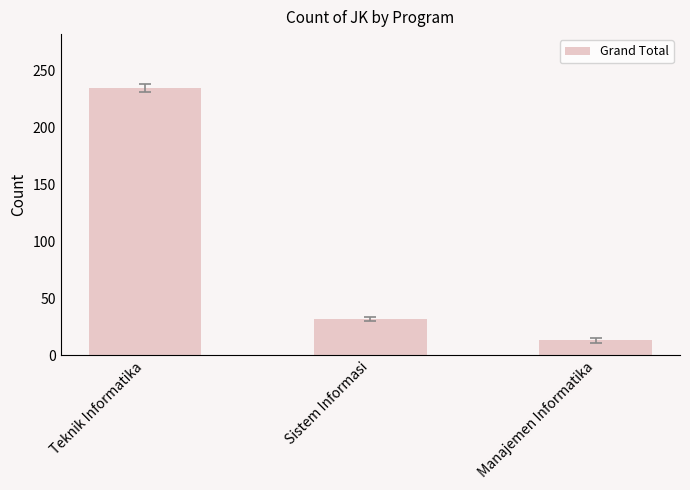

What is the maximum value shown in the chart?

235